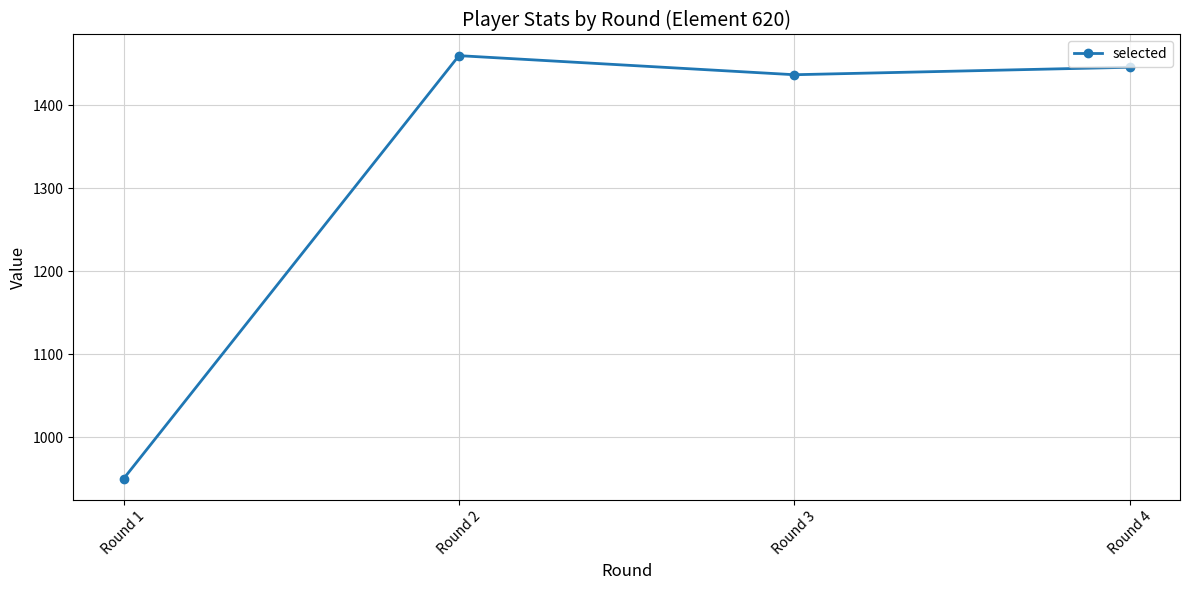

Does the chart have visible grid lines?

Yes